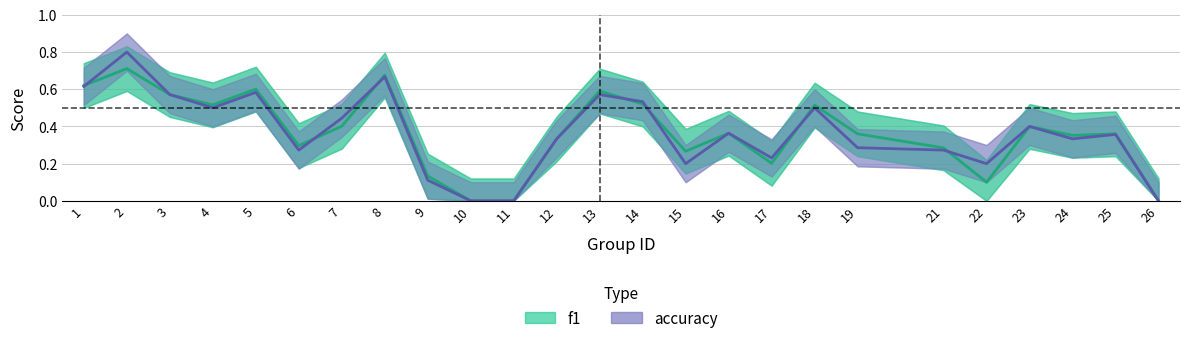

Rank the series by their maximum value, from highest to lowest.

accuracy, f1